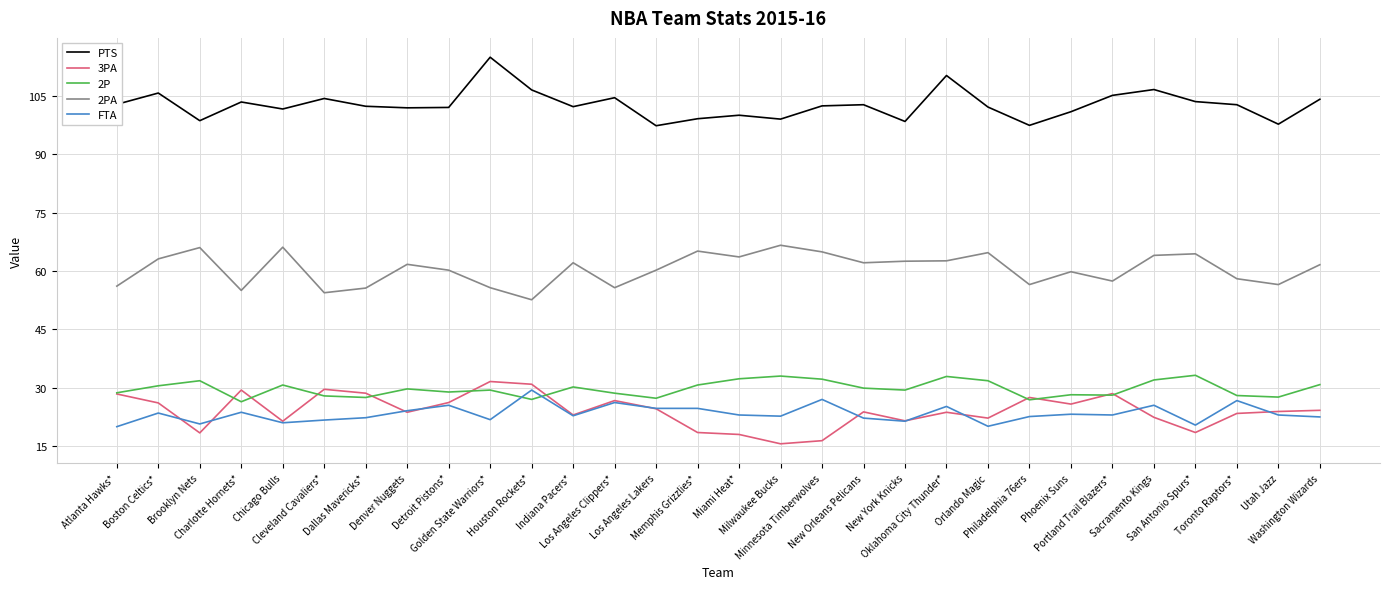

Where do 3PA and FTA first cross each other?

Boston Celtics* and Brooklyn Nets